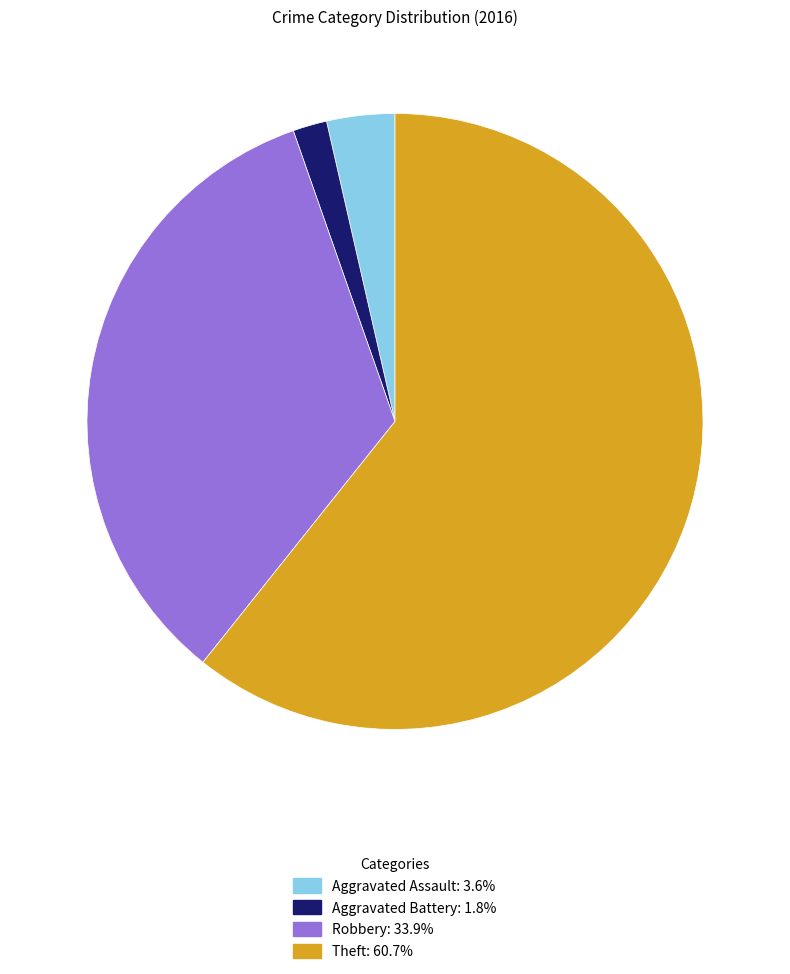

Which has a higher value, Theft or Robbery?

Theft